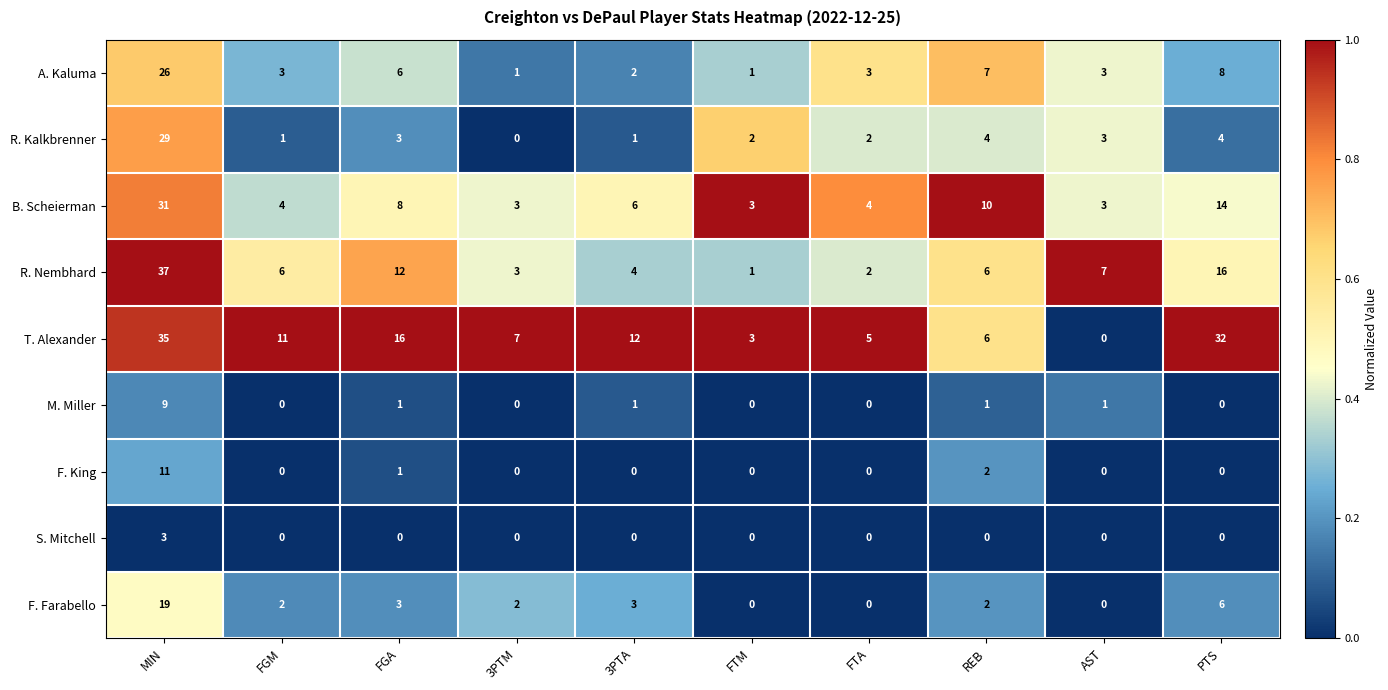

What is the difference between the A. Kaluma values at FGA and FTM?

5